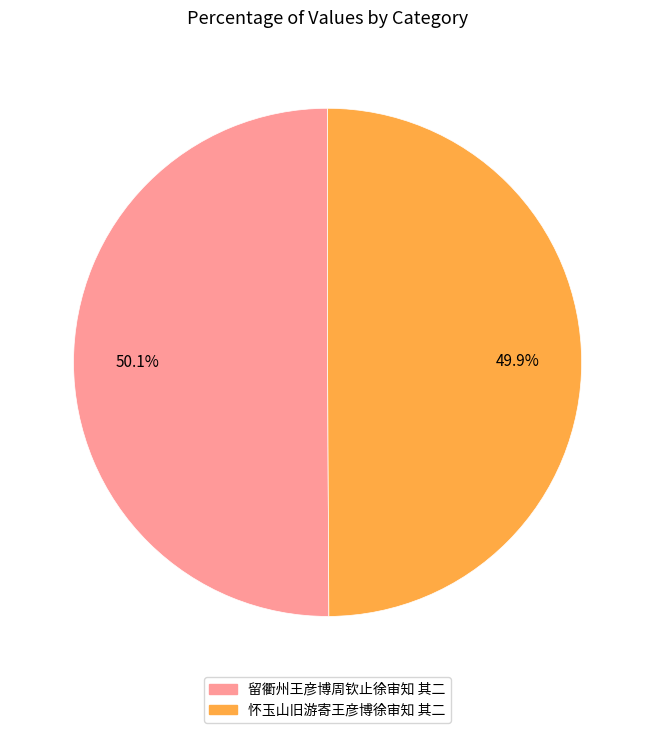

Does any single category account for the majority?

Yes